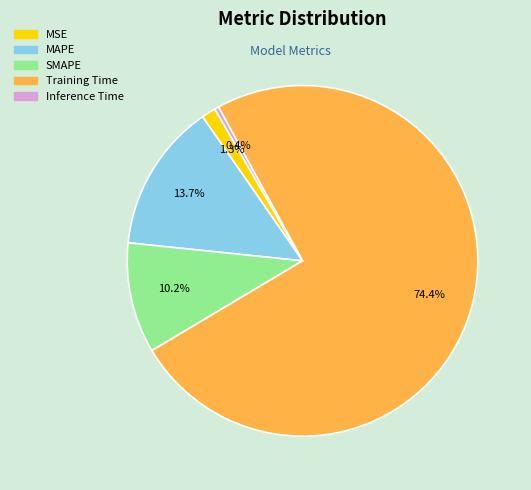

Combined, do MSE and MAPE account for over 50%?

No